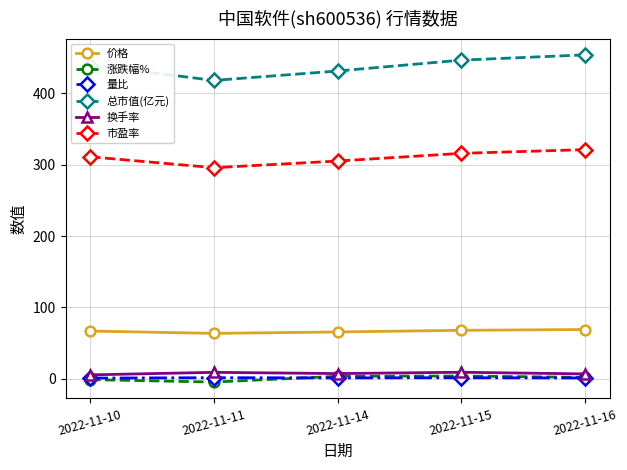

What is the difference between the 量比 values at 2022-11-15 and 2022-11-10?

0.5